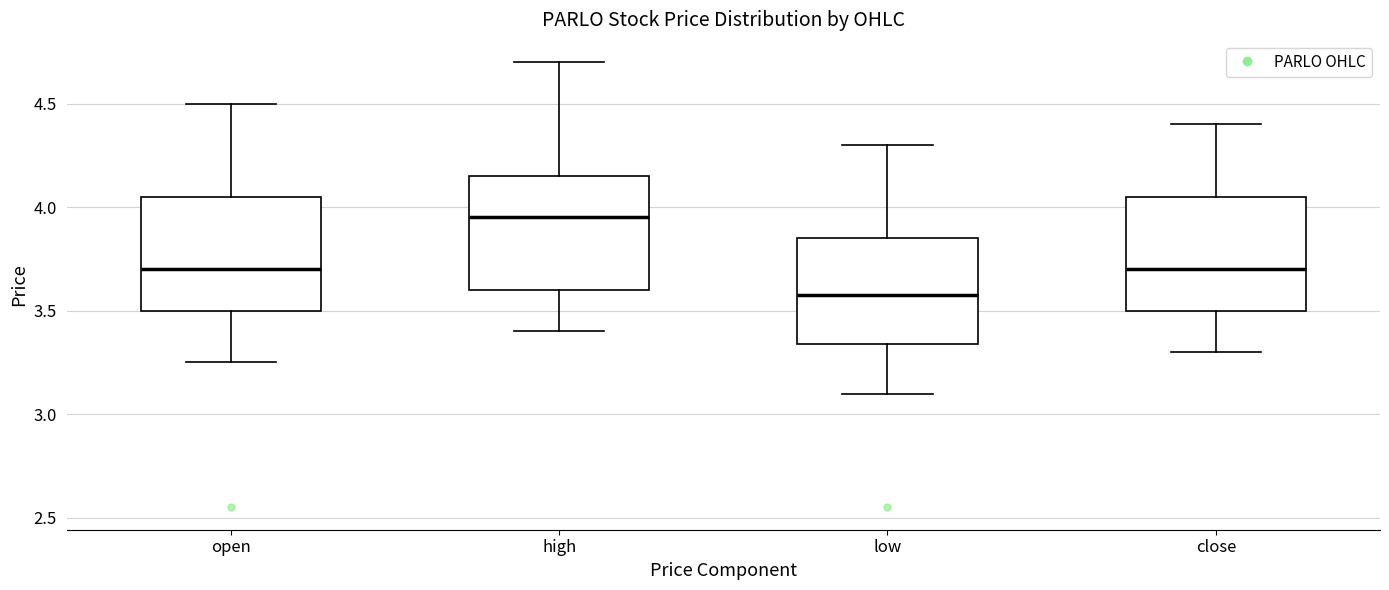

Where does the upper whisker of the box for high end on the y-axis? The values are not printed on the chart, so give them approximately, as read against the axis.

4.70